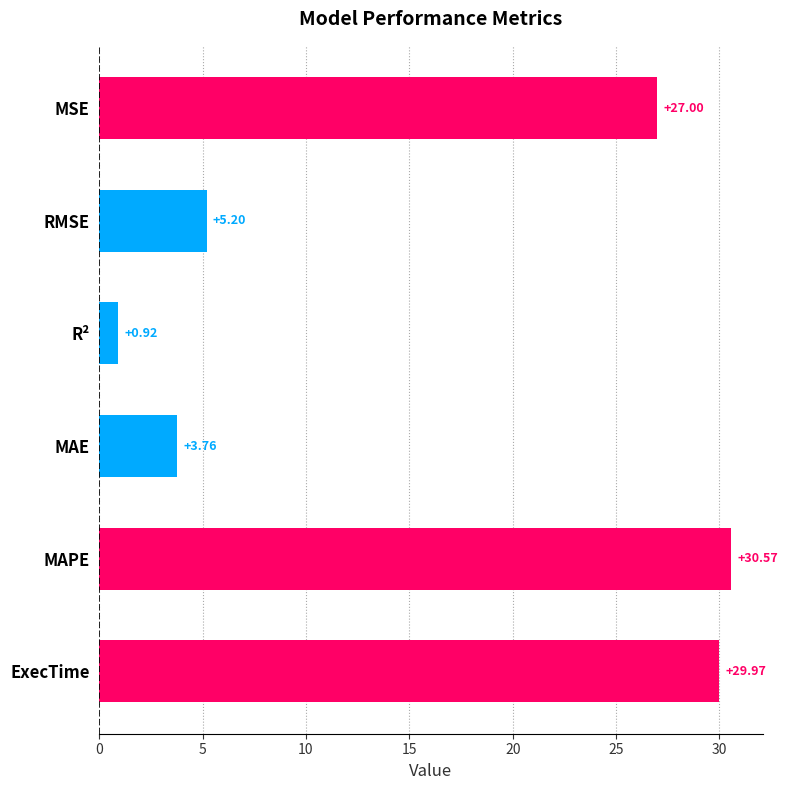

Count the number of data series in this chart.

1